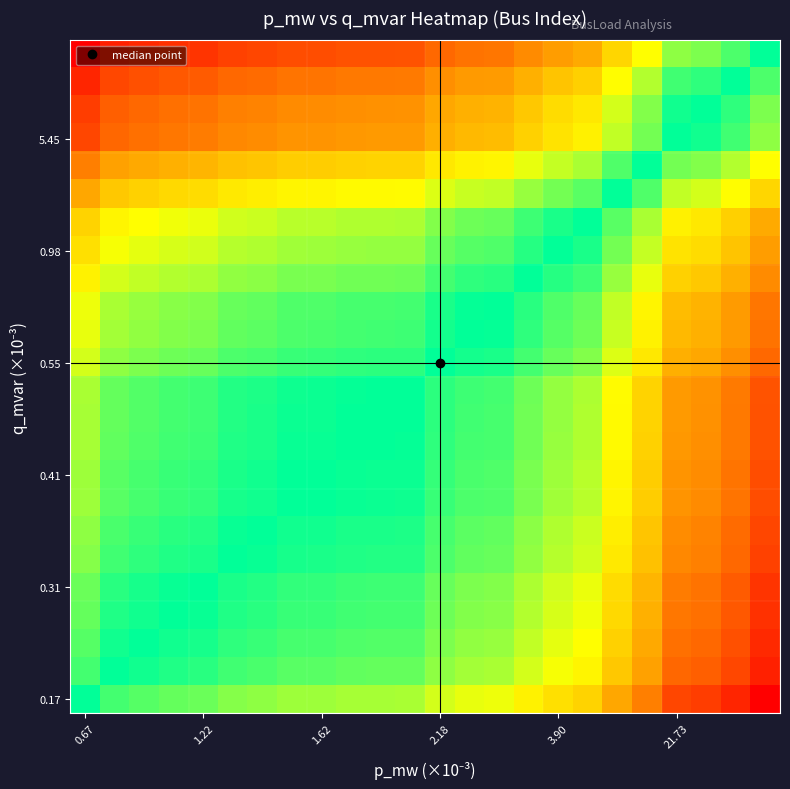

How many series are shown in this chart?

24